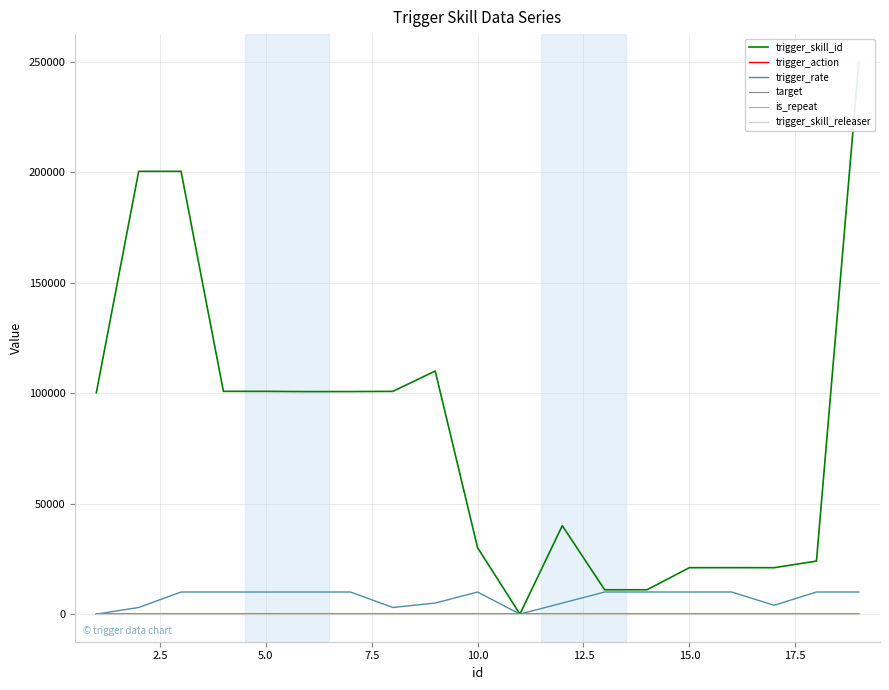

True or false: trigger_skill_releaser and trigger_skill_id intersect in this chart.

False